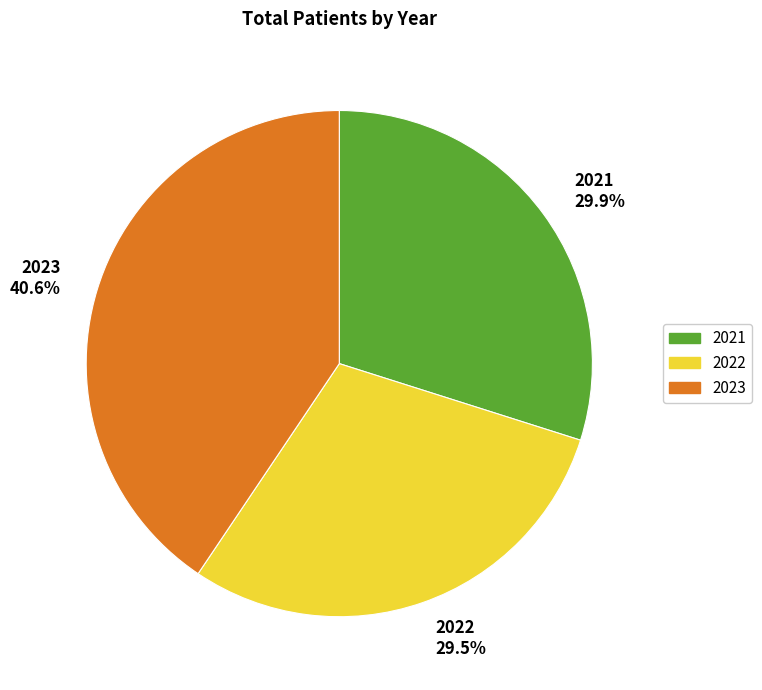

Is the sum of 2023 40.6% and 2021 29.9% greater than half?

Yes